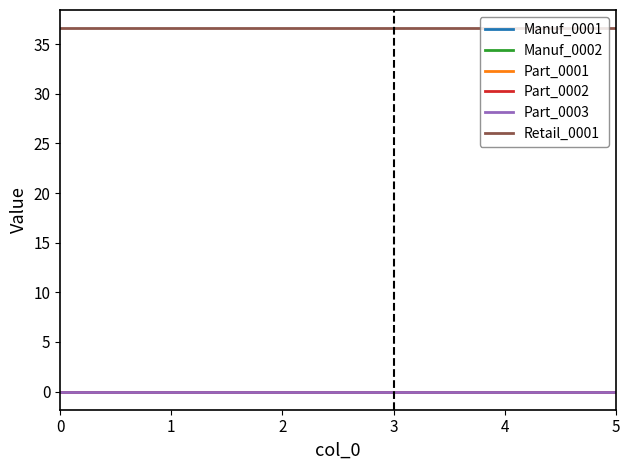

Reading left to right, list all the values displayed in this chart.

Manuf_0001: 0=0.0	1=0.0	2=0.0	3=0.0	4=0.0	5=0.0
Manuf_0002: 0=0.0	1=0.0	2=0.0	3=0.0	4=0.0	5=0.0
Part_0001: 0=0.0	1=0.0	2=0.0	3=0.0	4=0.0	5=0.0
Part_0002: 0=0.0	1=0.0	2=0.0	3=0.0	4=0.0	5=0.0
Part_0003: 0=0.0	1=0.0	2=0.0	3=0.0	4=0.0	5=0.0
Retail_0001: 0=36.6	1=36.6	2=36.6	3=36.6	4=36.6	5=36.6